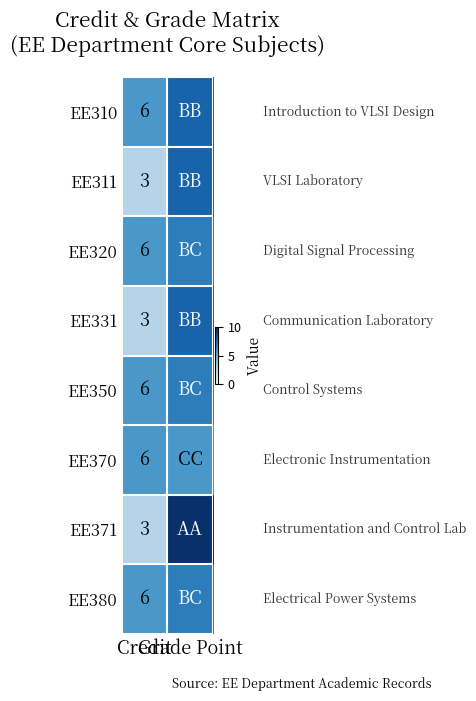

Which series has the largest range (max minus min)?

EE371